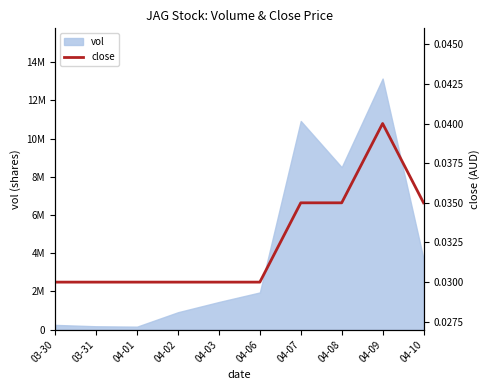

True or false: the data shows 0.1 at 04-08.

False